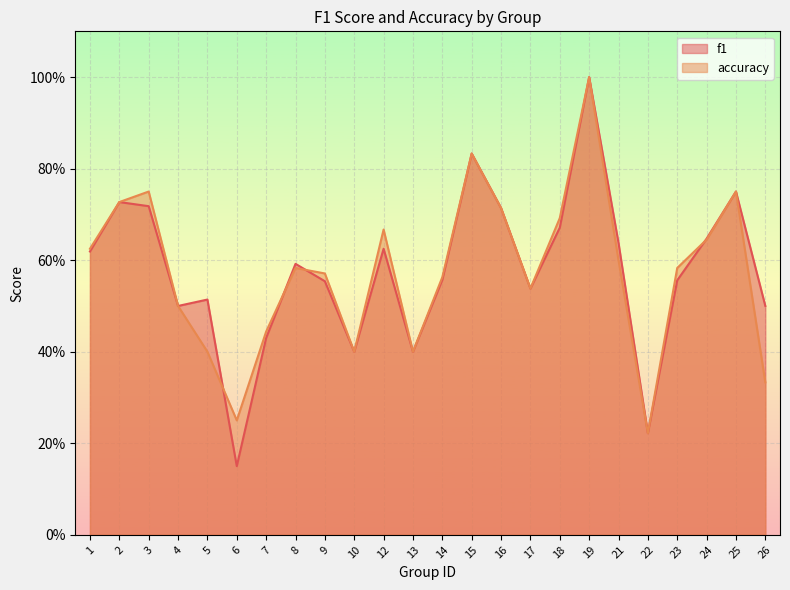

Which series has the largest total across all categories?

f1